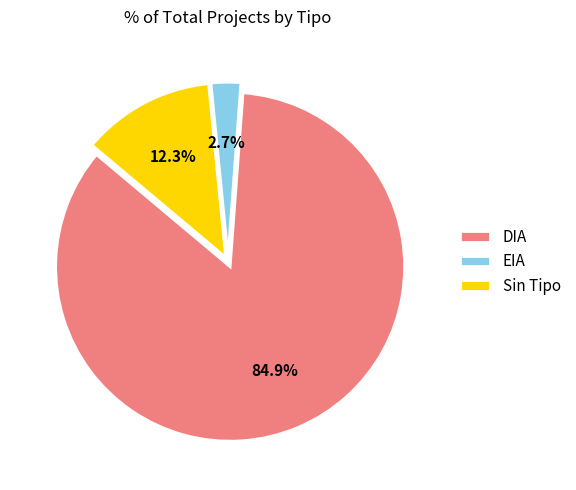

Combined, what portion of the pie is DIA and Sin Tipo?

97.3%